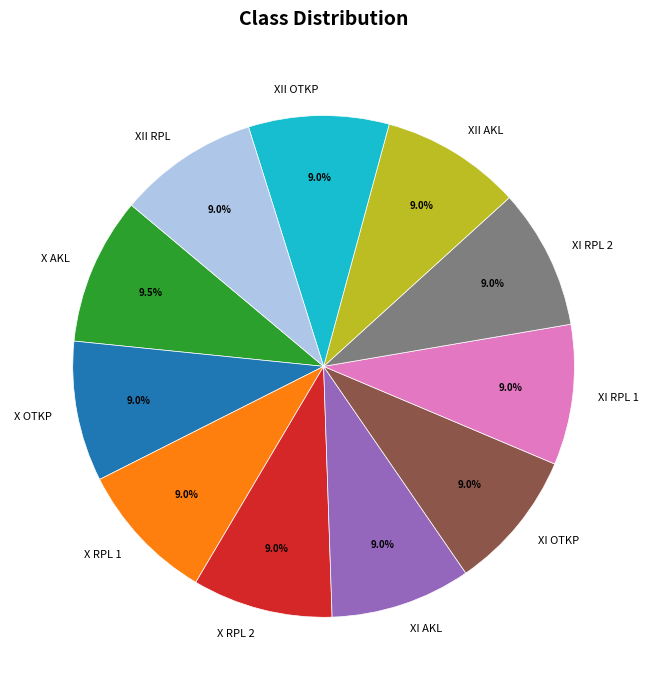

Approximately how many times larger is the value at XI RPL 2 compared to XII OTKP?

1.0